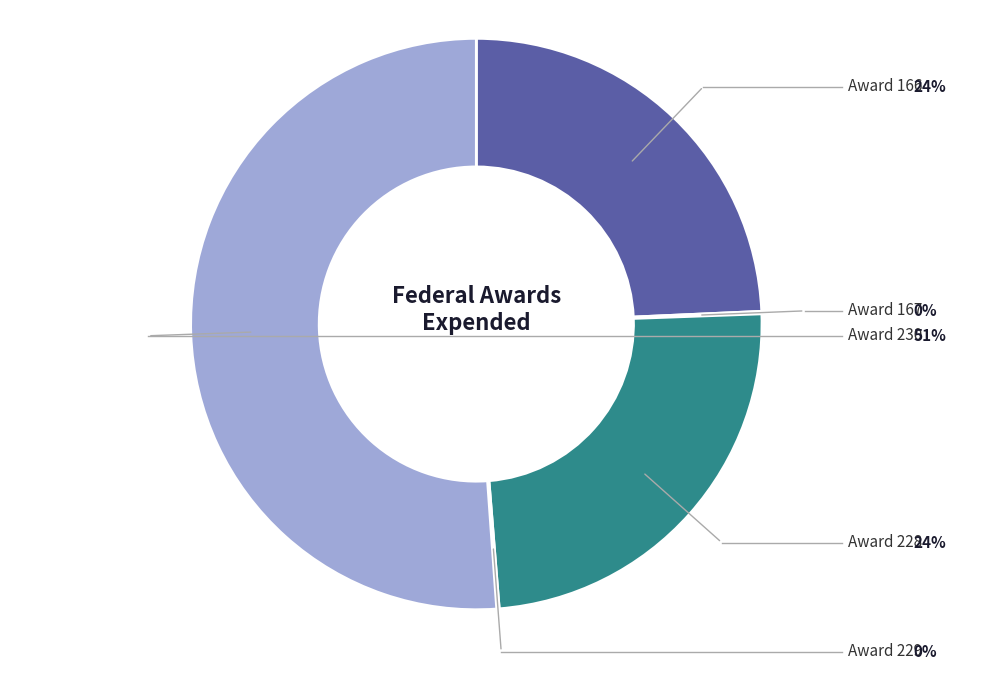

Does any single category account for the majority?

Yes